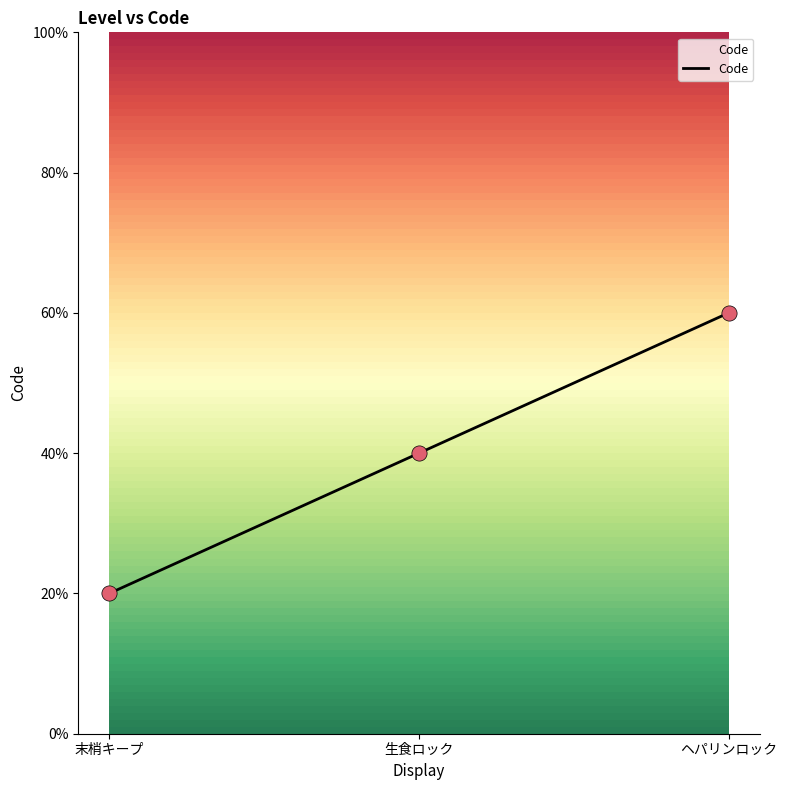

Does the chart have visible grid lines?

No